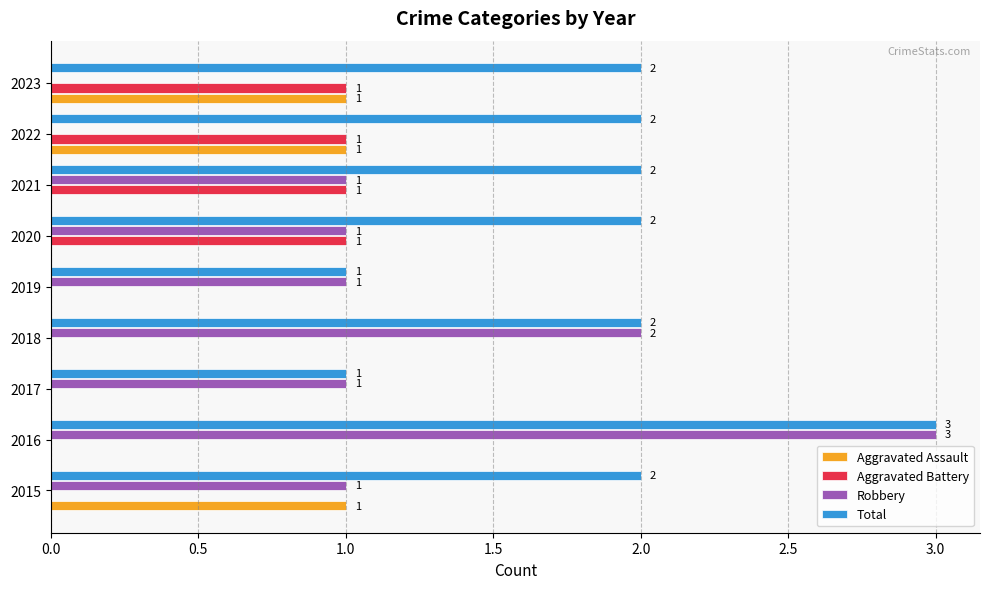

Which series has the largest total across all categories?

Total